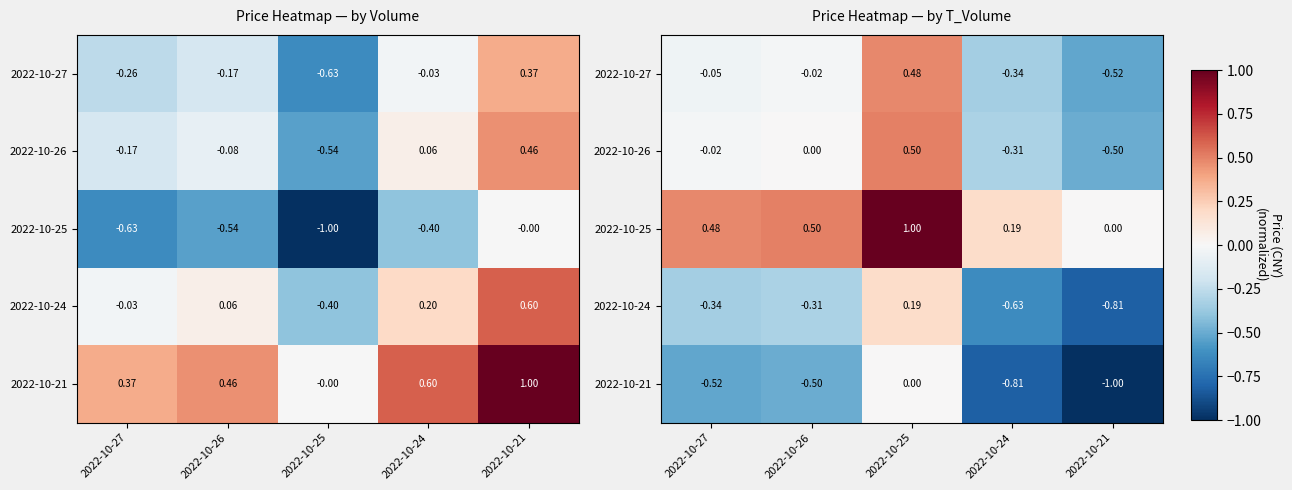

The 2022-10-27 series shows -0.5 at 2022-10-21. True or false?

True